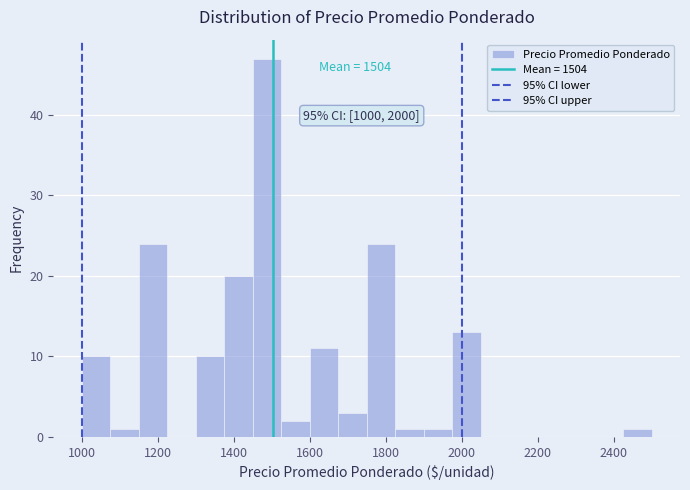

Around what value on the x-axis is the tallest bar? Give the approximate position of its centre, as read against the axis.

1480